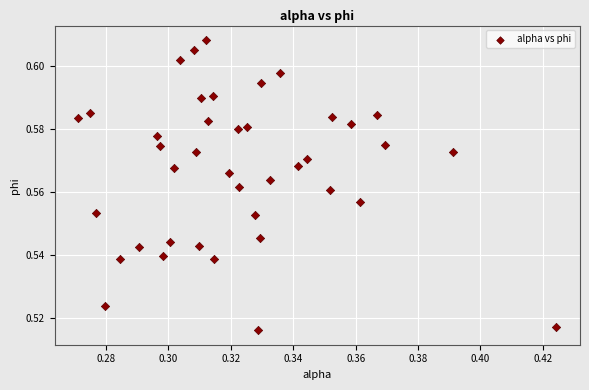

How many points are shown in the scatter plot?

40